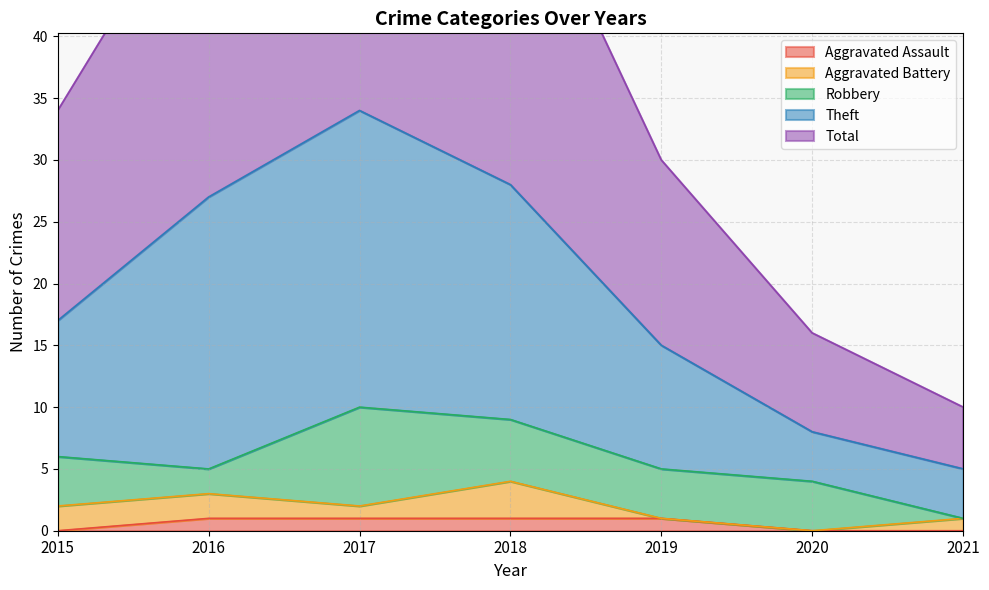

The Aggravated Assault series shows 1 at 2019. True or false?

True